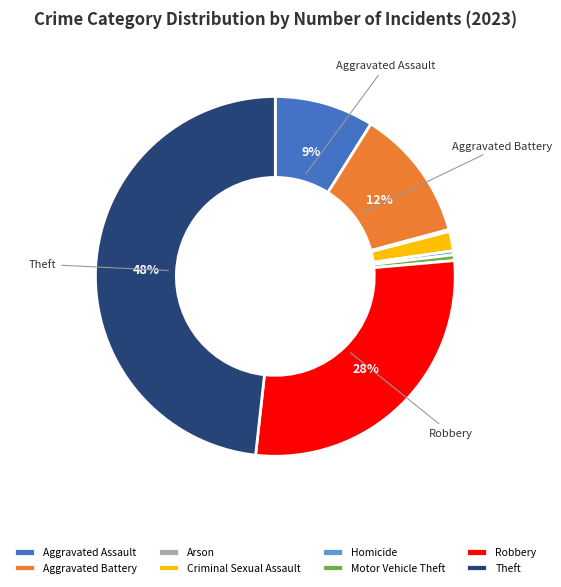

Which slice is the largest?

Theft